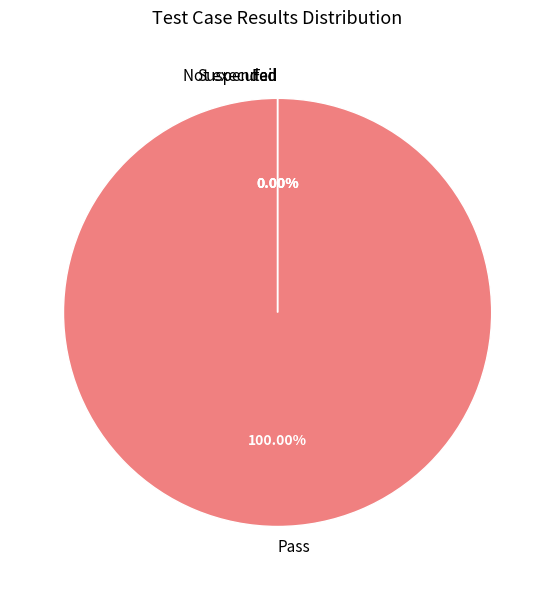

How many slices are in this pie chart?

4